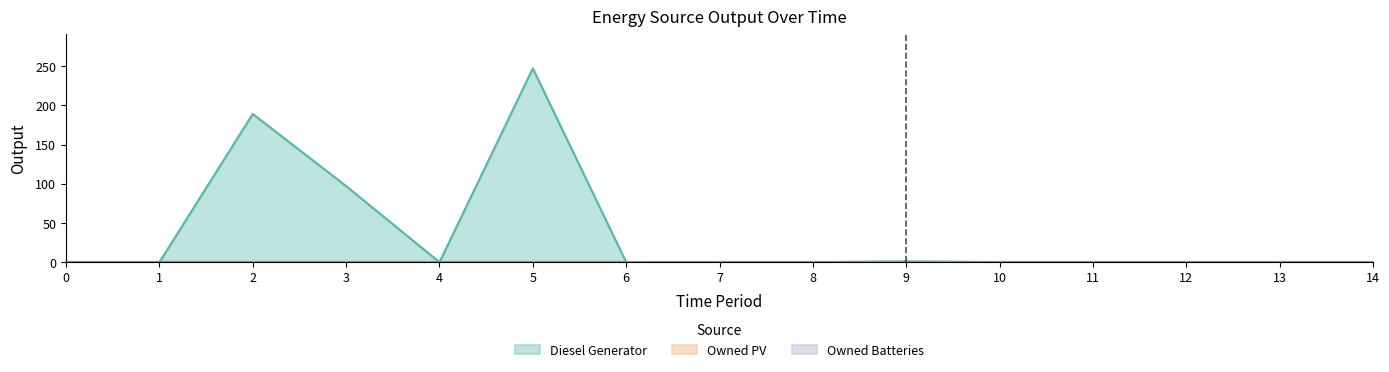

What is the maximum value shown in the chart?

247